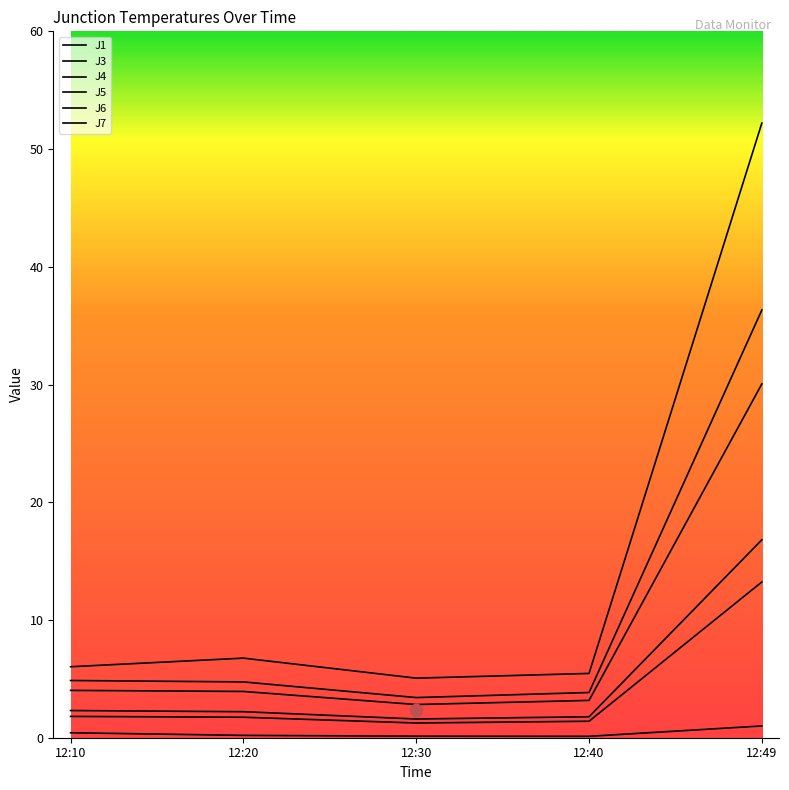

Which series contains the lowest Y value?

J3